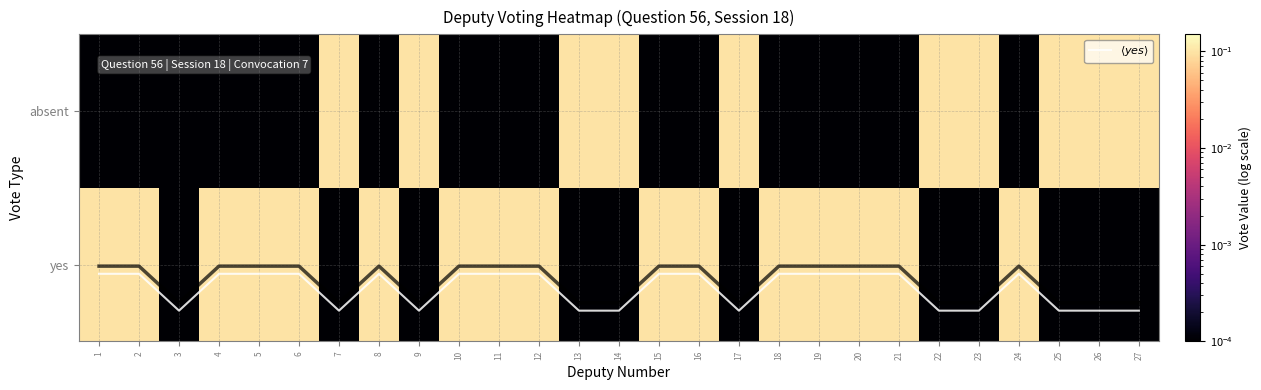

What is the average value of the yes series?

0.1